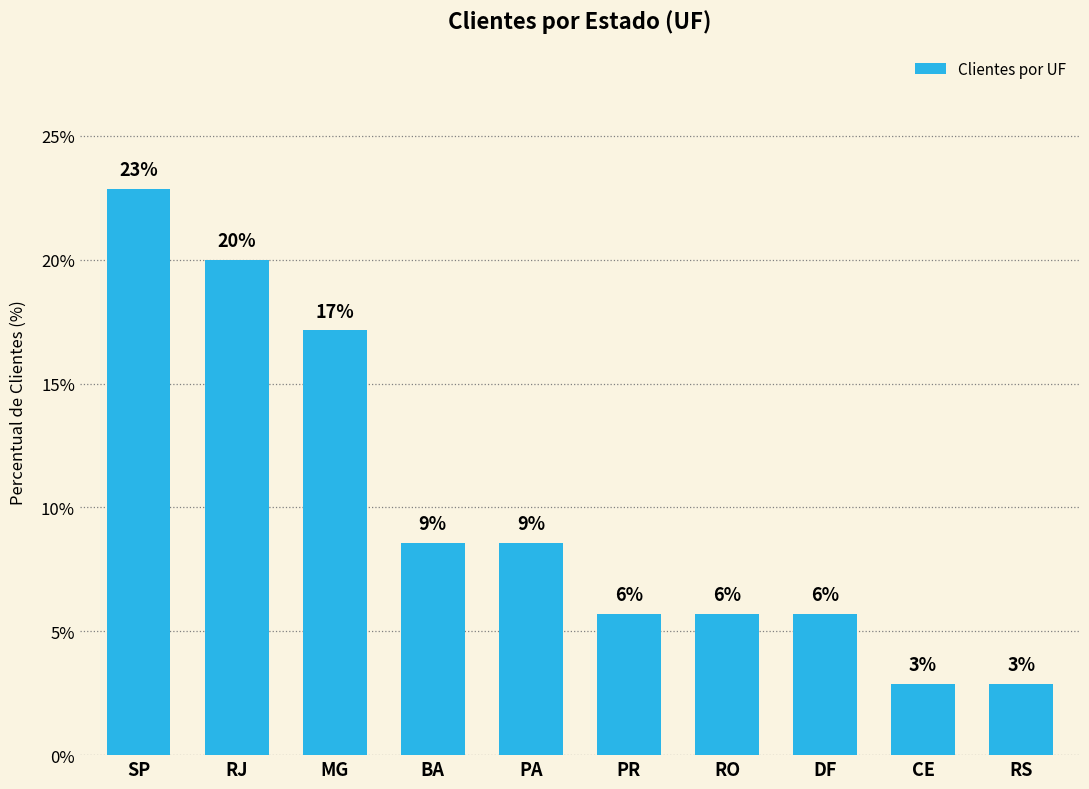

Are the bars horizontal?

No